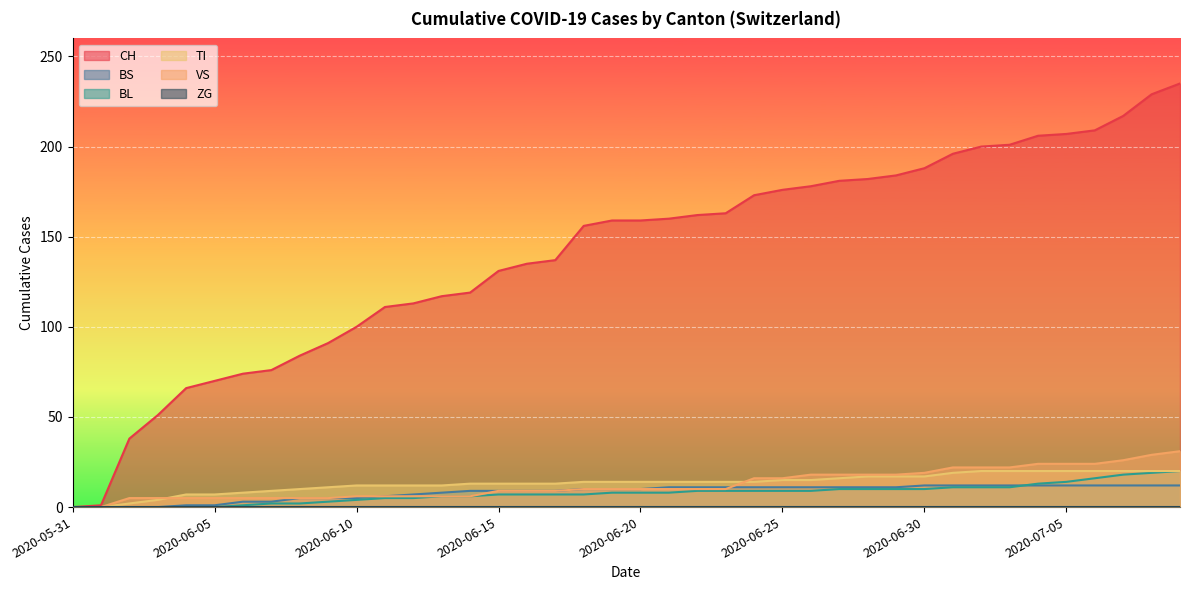

Which series changed the most between 2020-07-04 and 2020-07-06?

CH